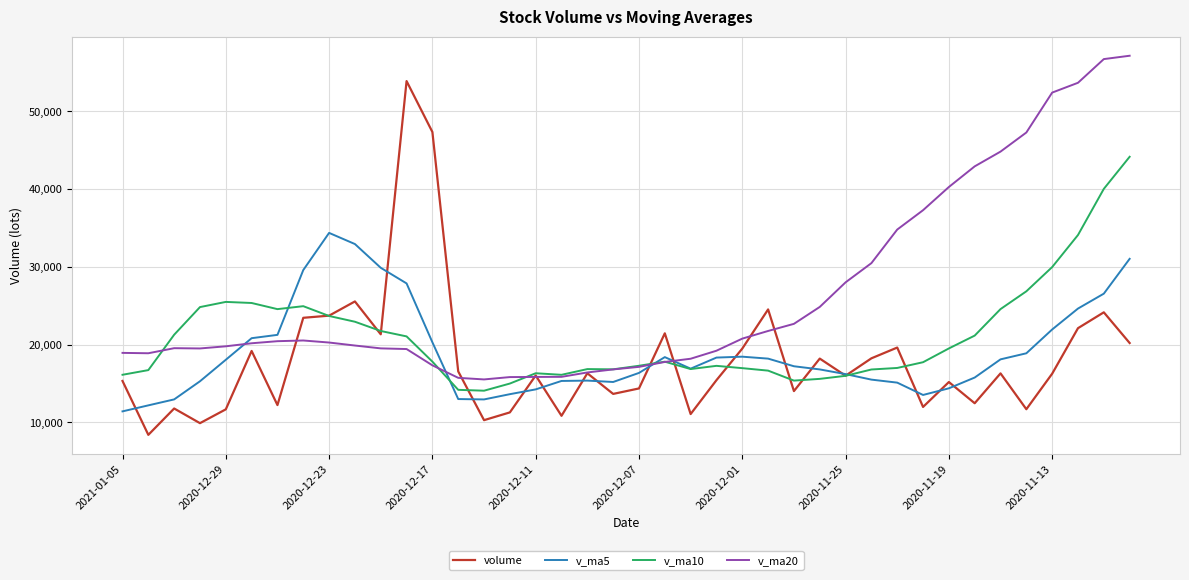

List the series in order of their peak value, highest first.

v_ma20, volume, v_ma10, v_ma5